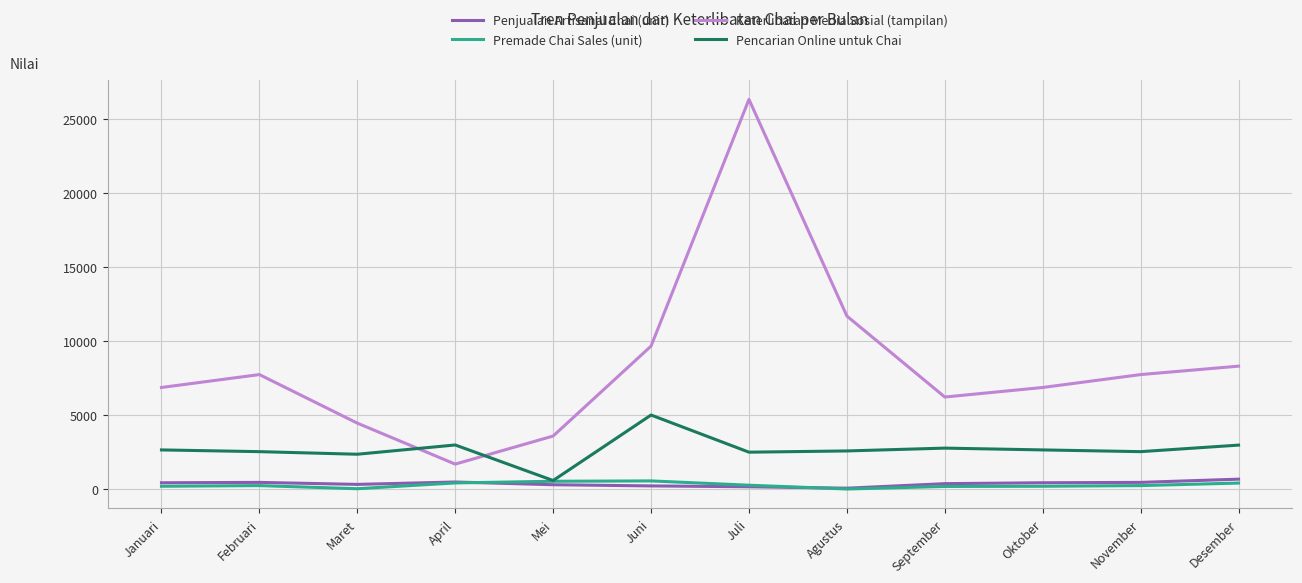

What position from the left is Desember?

12